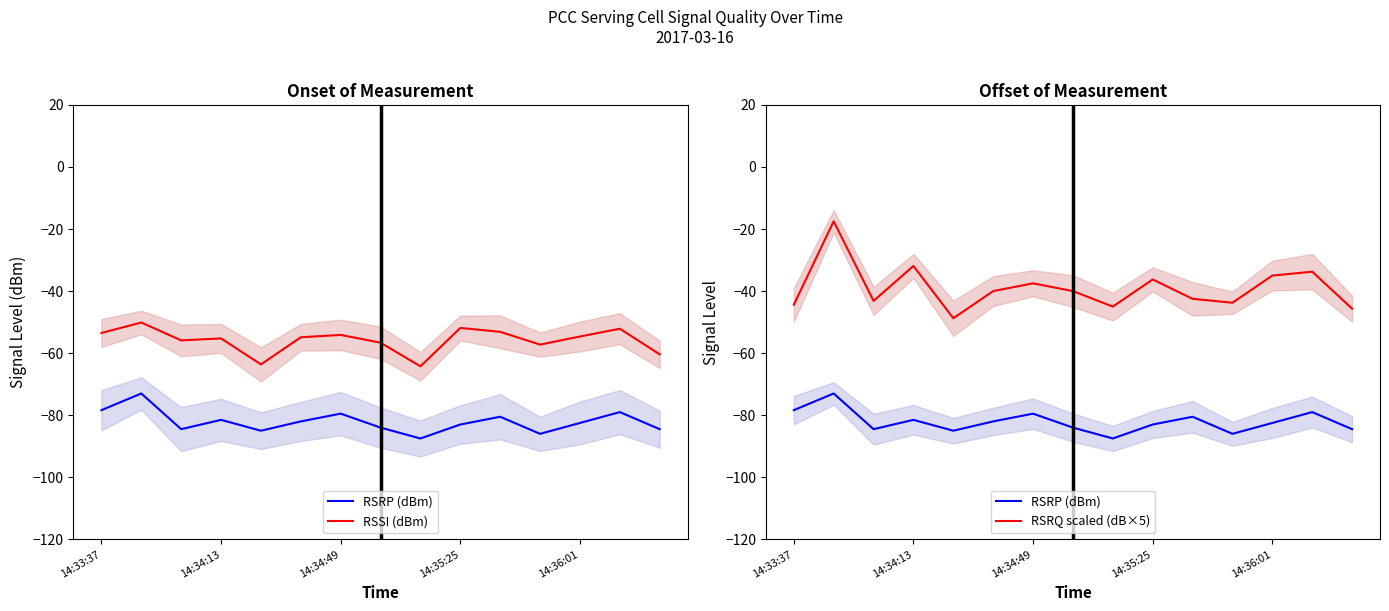

At 13, list the series in order from largest to smallest.

RSRQ scaled (dB×5), RSSI (dBm), RSRP (dBm)